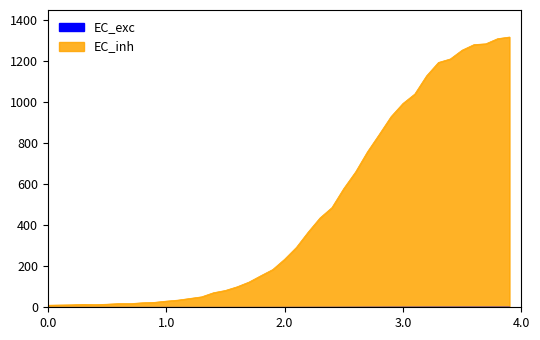

True or false: the data shows 0.6 at 2020-03-21.

False